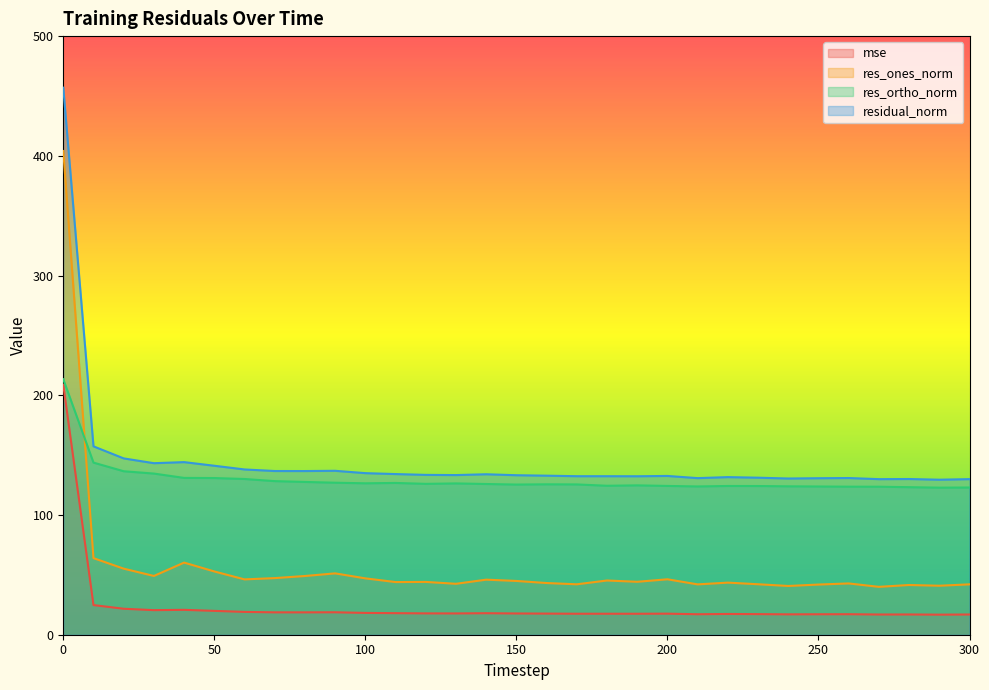

Reading left to right, what are all the values shown in this chart?

mse: 0=208.8	10=24.8	20=21.7	30=20.5	40=20.8	50=19.9	60=19.1	70=18.7	80=18.7	90=18.7	100=18.2	110=18.0	120=17.8	130=17.8	140=18.0	150=17.7	160=17.6	170=17.5	180=17.5	190=17.5	200=17.6	210=17.1	220=17.3	230=17.2	240=17.0	250=17.1	260=17.1	270=16.9	280=16.9	290=16.8	300=16.9
res_ones_norm: 0=404.0	10=64.0	20=55.2	30=49.1	40=60.2	50=52.8	60=46.2	70=47.3	80=49.1	90=51.2	100=47.1	110=44.0	120=44.1	130=42.5	140=46.0	150=44.9	160=43.2	170=42.1	180=45.3	190=44.2	200=46.3	210=42.0	220=43.5	230=42.2	240=40.7	250=41.9	260=42.8	270=40.0	280=41.5	290=40.9	300=42.1
res_ortho_norm: 0=213.4	10=143.8	20=136.5	30=134.6	40=131.0	50=130.9	60=130.1	70=128.3	80=127.6	90=127.0	100=126.5	110=126.8	120=126.0	130=126.4	140=125.9	150=125.4	160=125.6	170=125.5	180=124.4	190=124.8	200=124.3	210=123.9	220=124.2	230=124.2	240=124.0	250=123.8	260=123.7	270=123.6	280=123.2	290=122.8	300=123.0
residual_norm: 0=456.9	10=157.3	20=147.3	30=143.3	40=144.2	50=141.1	60=138.0	70=136.7	80=136.7	90=136.9	100=135.0	110=134.2	120=133.5	130=133.4	140=134.0	150=133.2	160=132.8	170=132.4	180=132.4	190=132.4	200=132.6	210=130.8	220=131.6	230=131.2	240=130.5	250=130.7	260=130.9	270=129.9	280=130.1	290=129.5	300=130.0